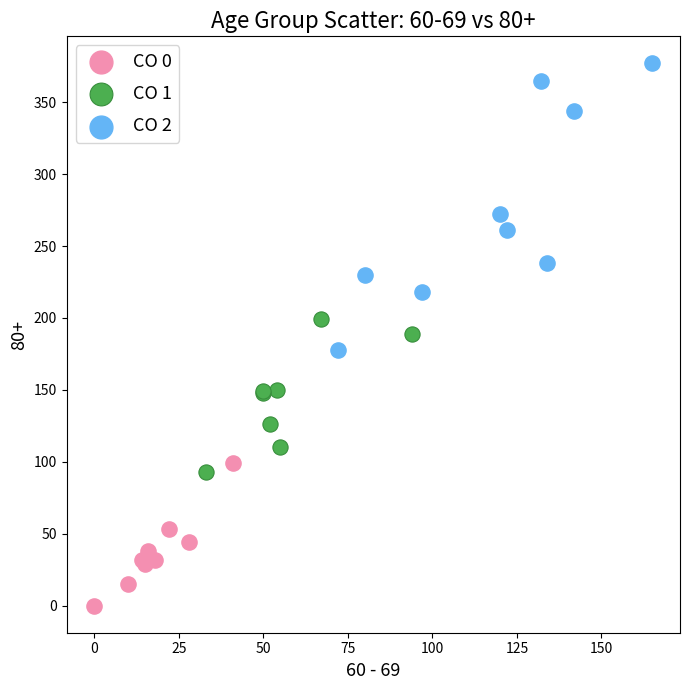

Which series reaches the maximum Y coordinate?

CO 2